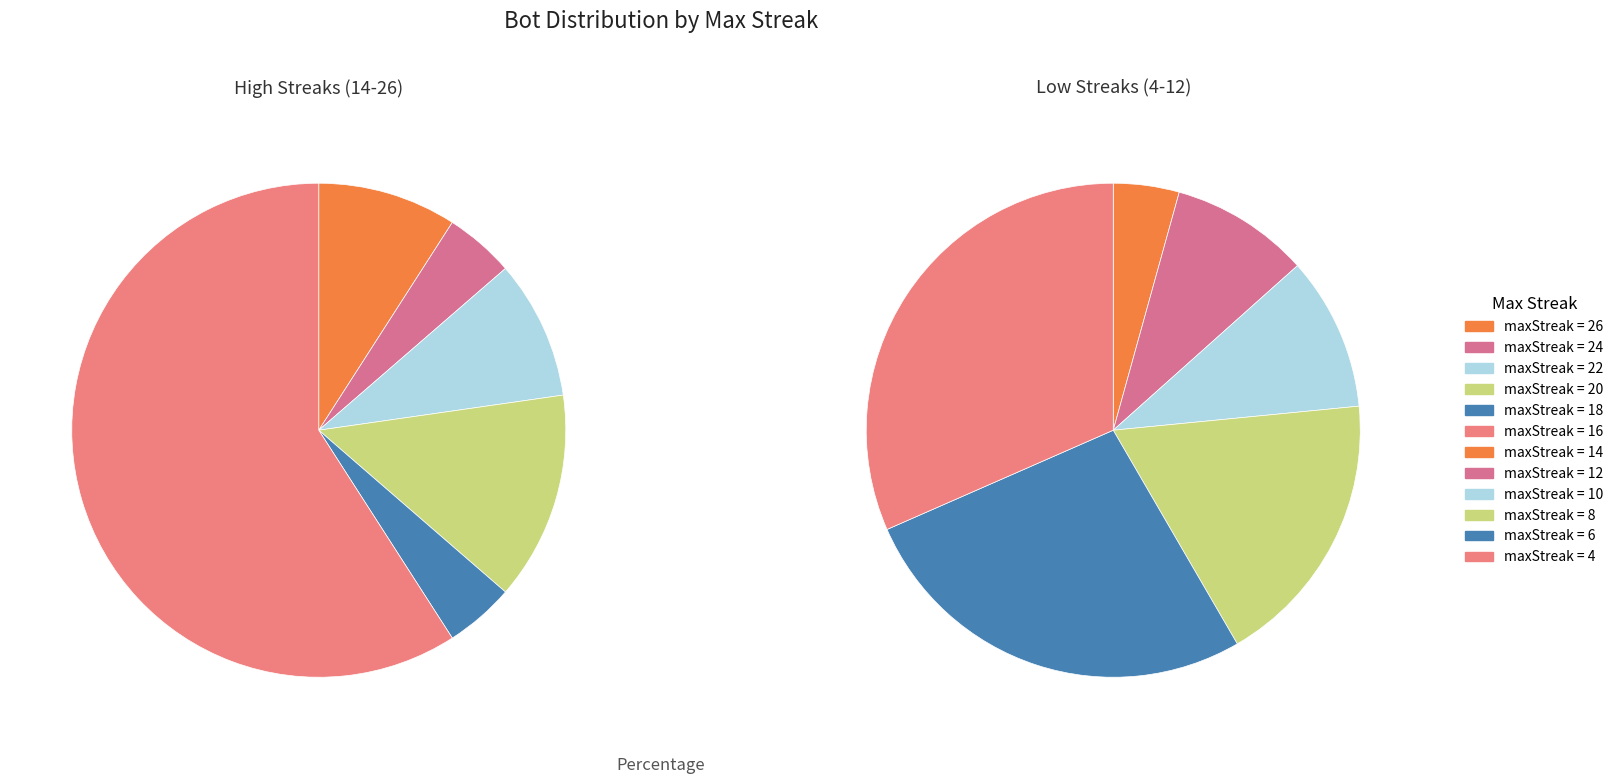

Which slice is the smallest?

24